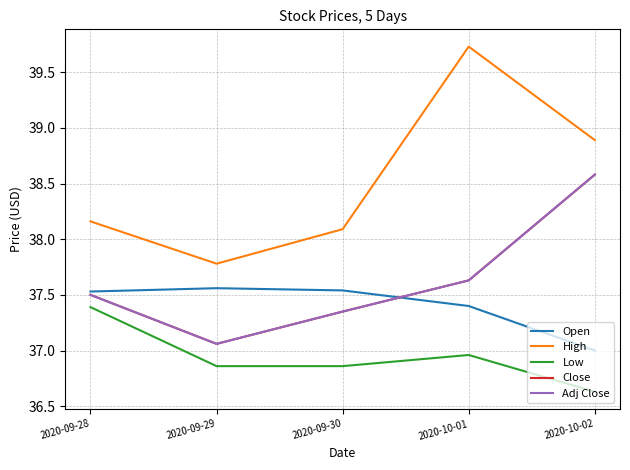

Does the chart display data point markers on the line(s)?

No